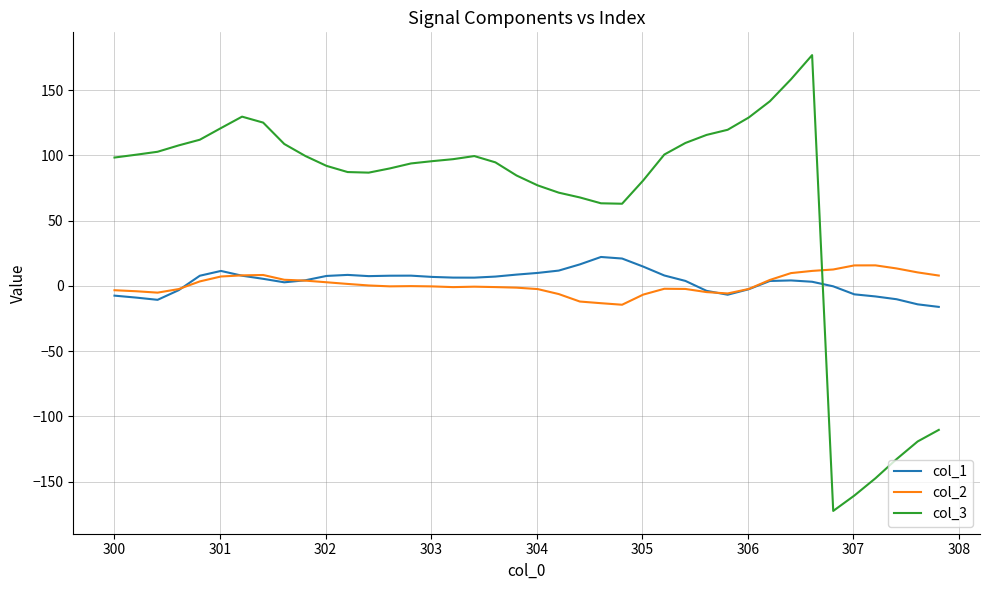

Which series has the largest range (max minus min)?

col_3